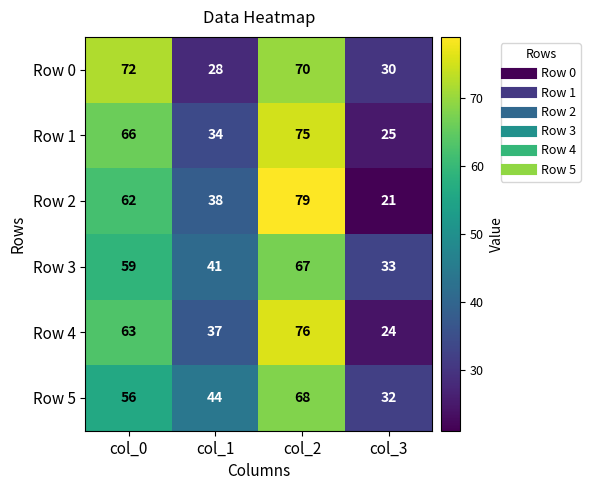

What is the sum of the Row 0 values at col_1 and col_0?

100